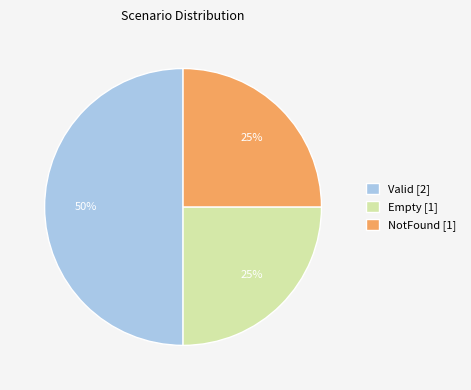

Does Empty represent more than half of the total?

No